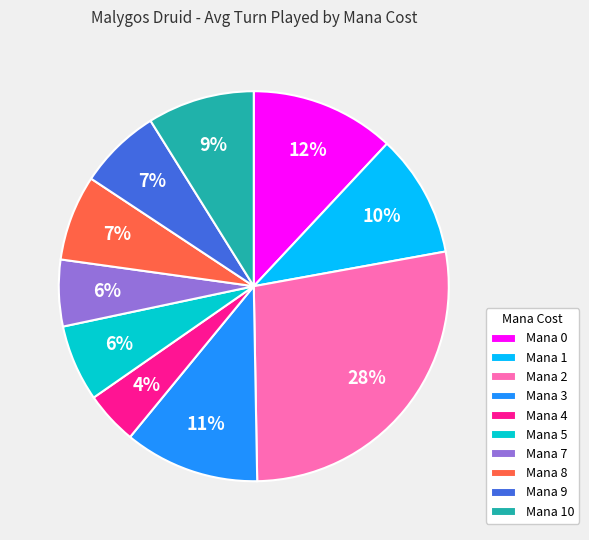

Is there any slice that represents more than half of the pie?

No